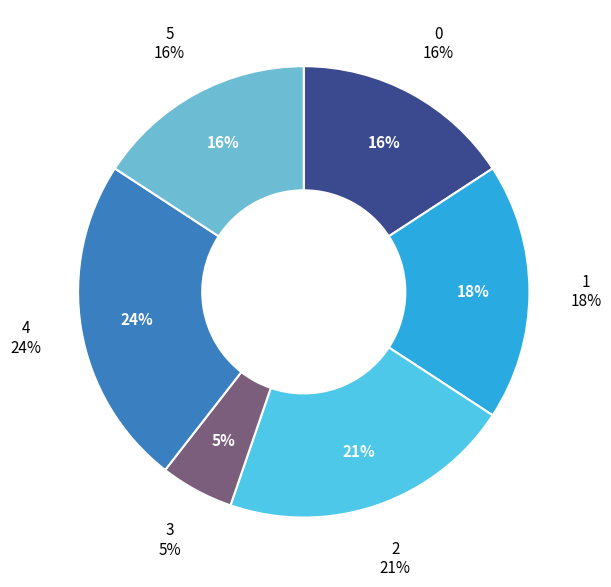

True or false: 4 accounts for 34% of the total.

False